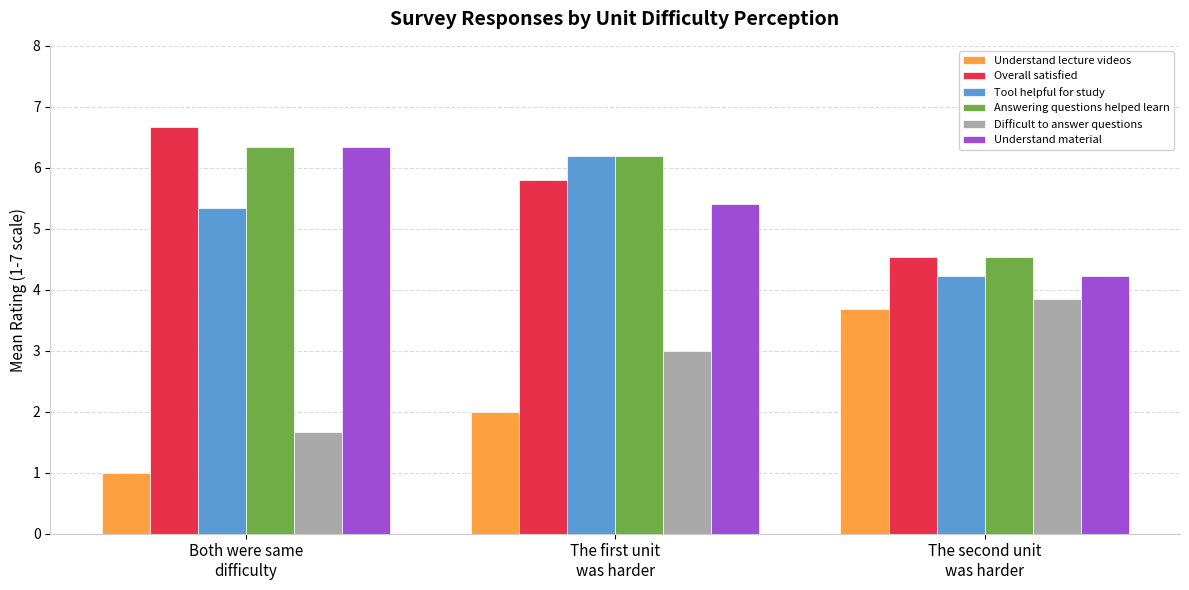

Which category has the highest value across all series?

Both were same
difficulty